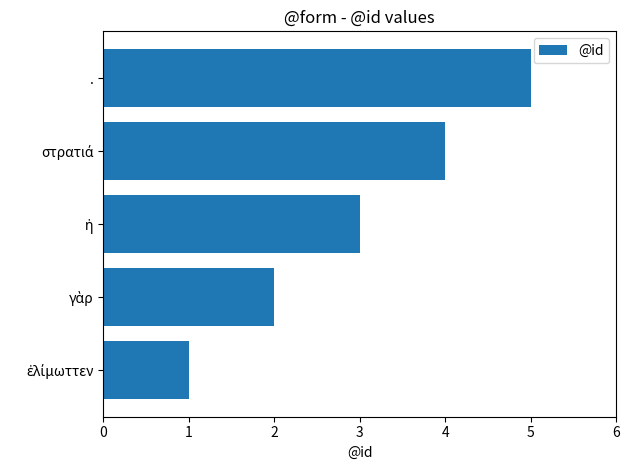

What is the difference between the maximum and minimum values?

4